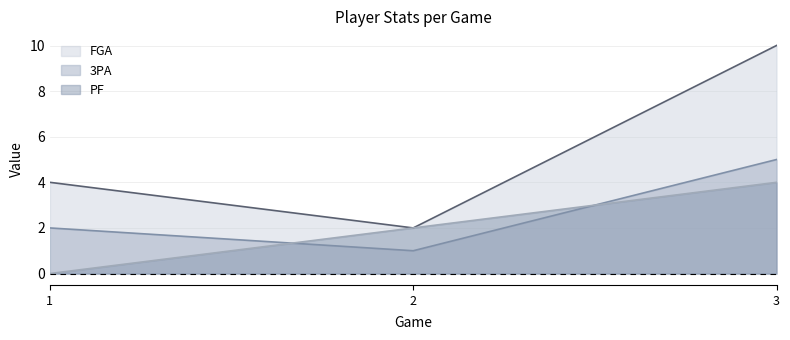

Rank the categories by PF value from lowest to highest.

1, 2, 3